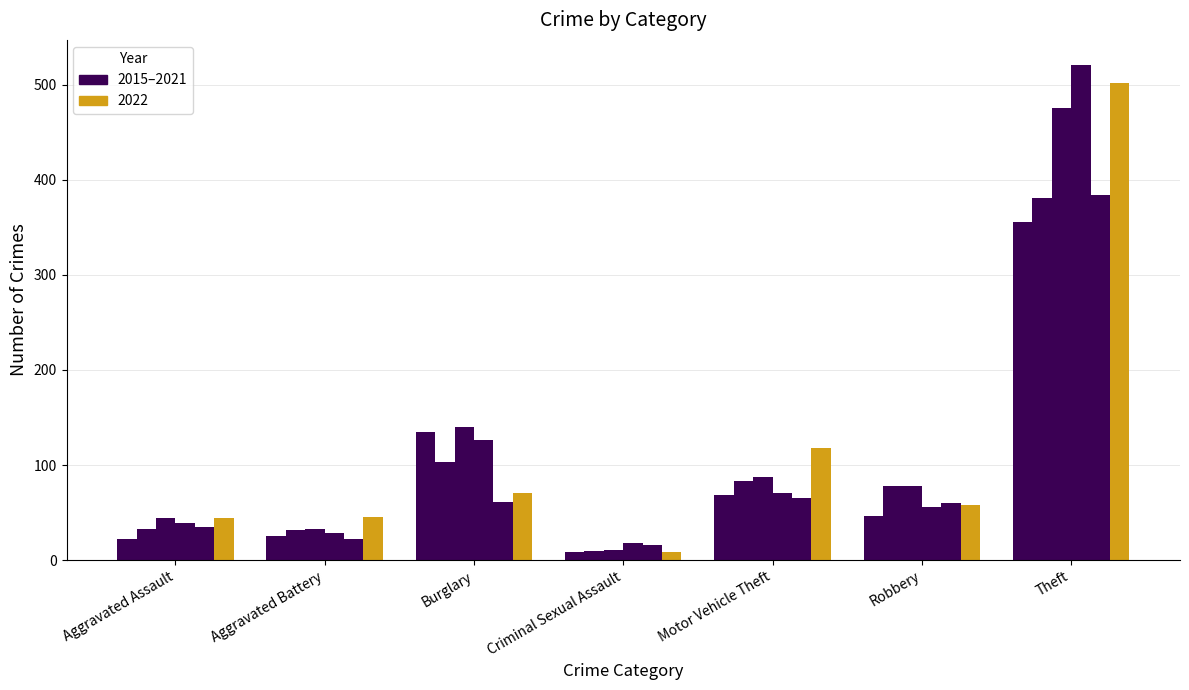

Which category has the highest value across all series?

Theft